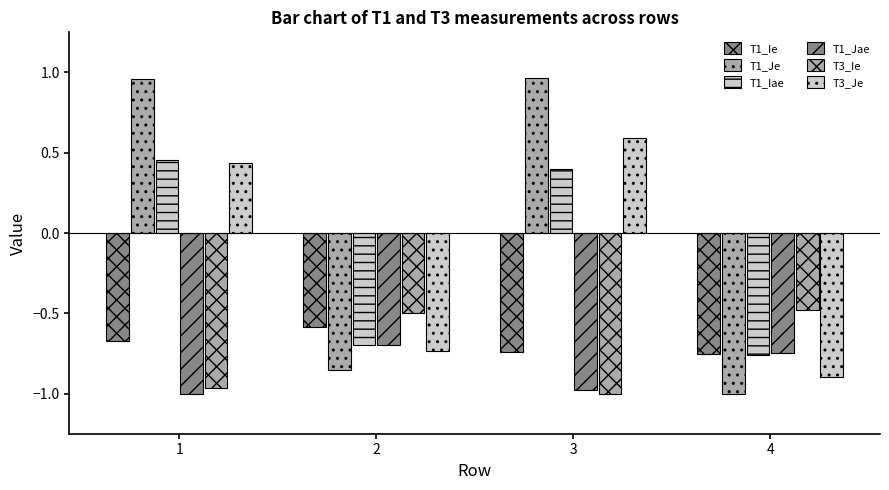

List the series in order of their peak value, highest first.

T1_Je, T3_Je, T1_Iae, T3_Ie, T1_Ie, T1_Jae